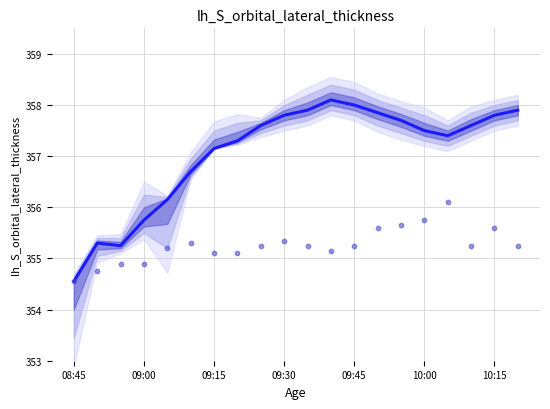

Is the value of observations at 18 greater than the value of close at 8?

No